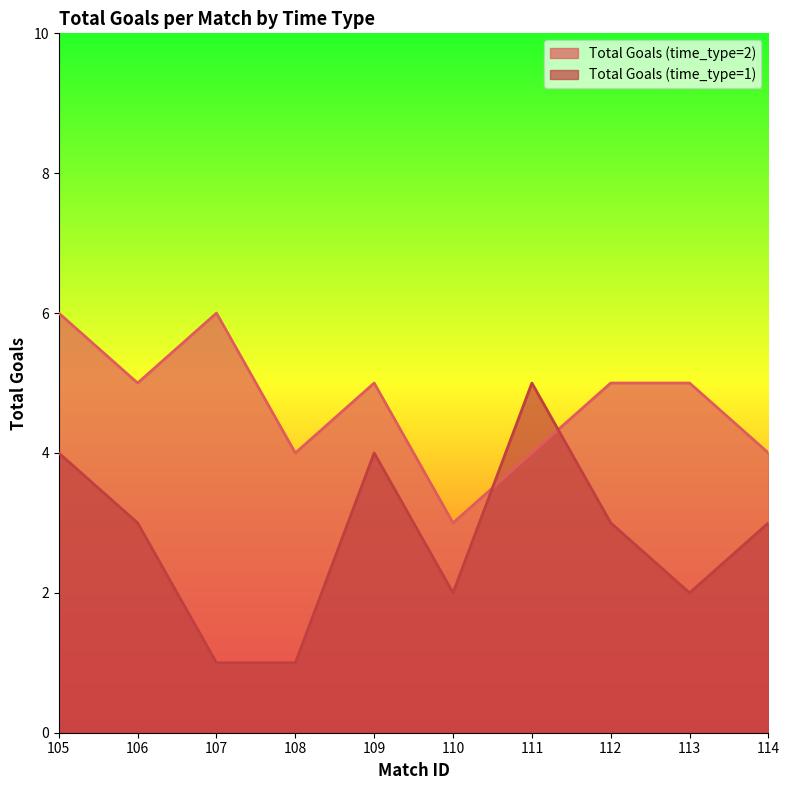

True or false: Total Goals (time_type=1) and Total Goals (time_type=2) intersect in this chart.

True